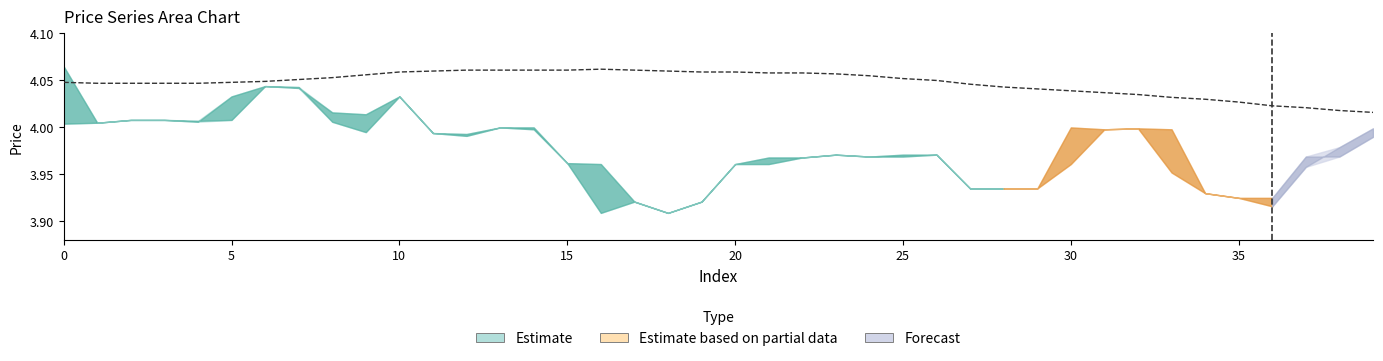

Which label corresponds to the largest value in the chart?

16